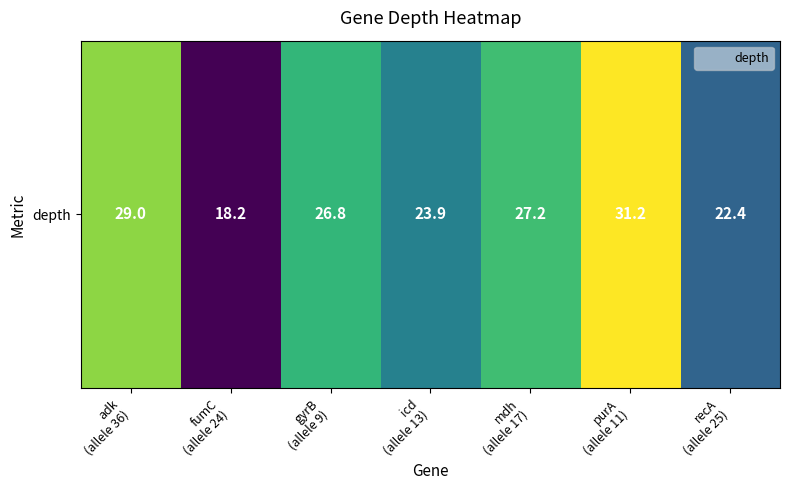

Approximately how many times larger is the value at mdh
(allele 17) compared to purA
(allele 11)?

0.9